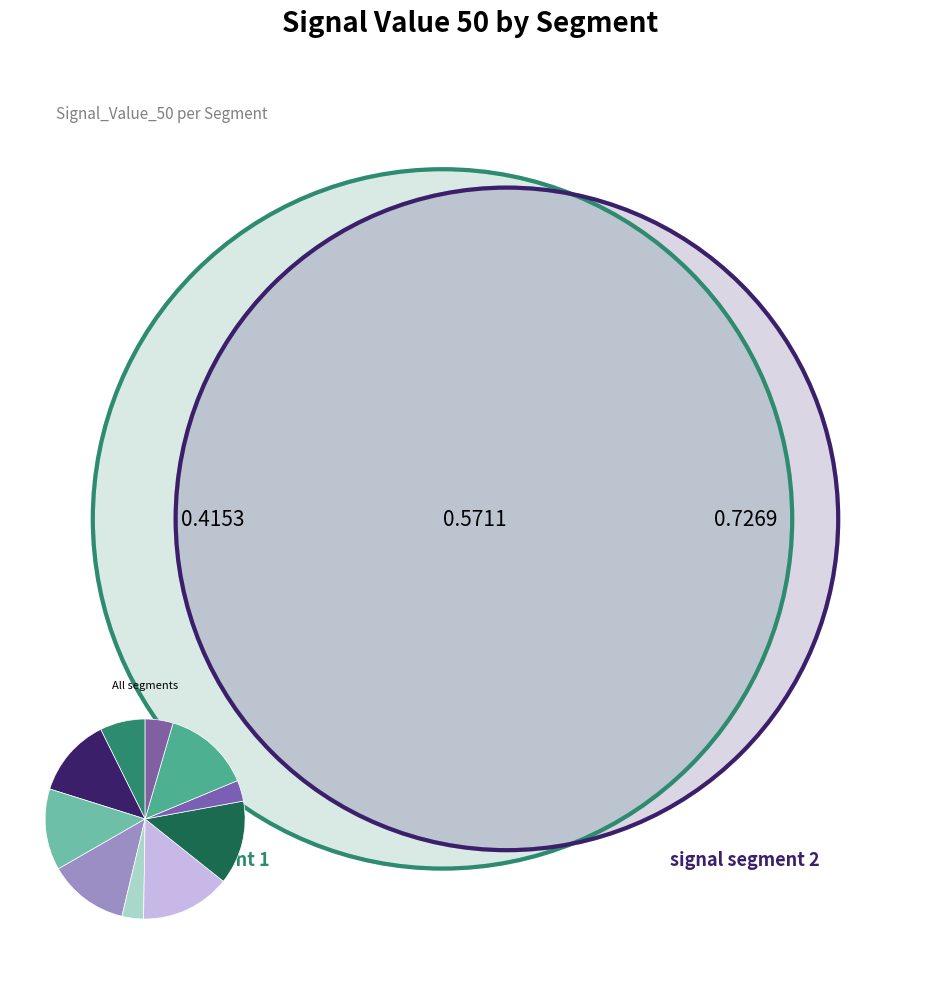

Is there any slice that represents more than half of the pie?

No